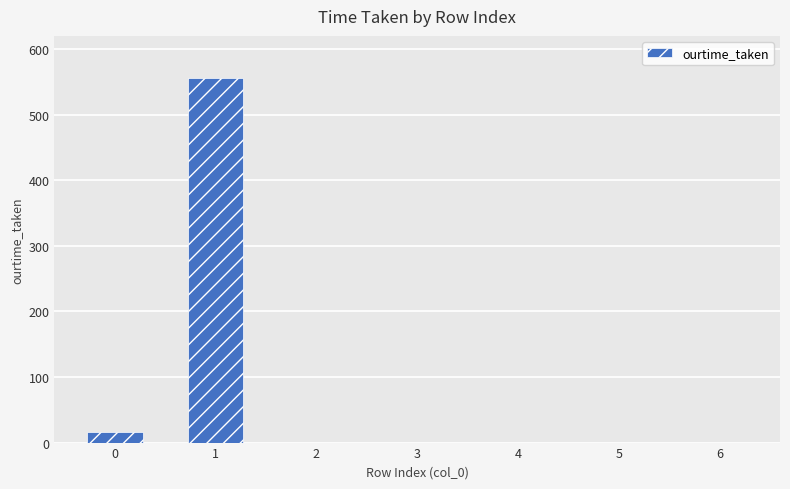

The value at 5 is 0.0. True or false?

True